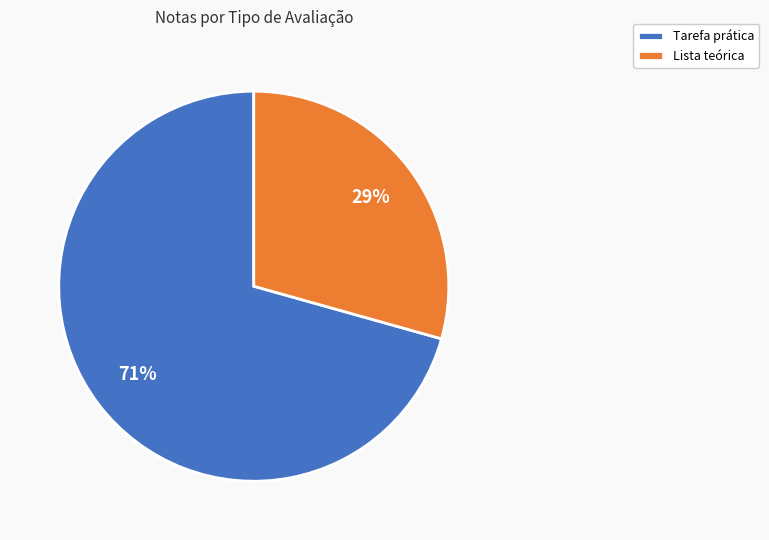

Between Lista teórica and Tarefa prática, which is larger?

Tarefa prática